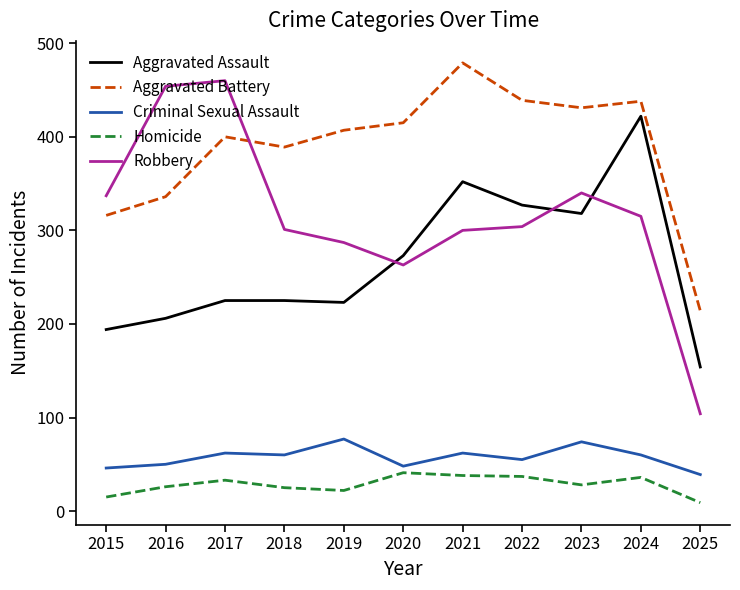

The value of Aggravated Battery at 2021 is 700. True or false?

False